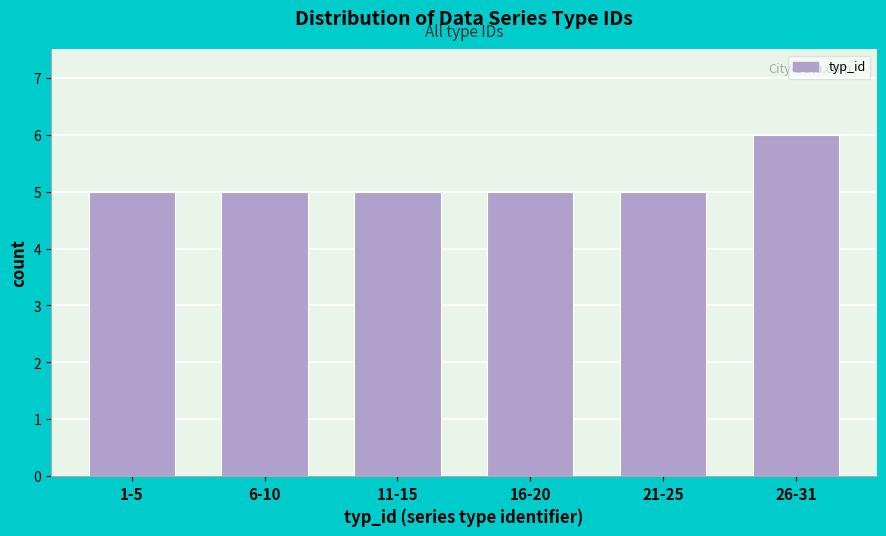

Reading right to left, what are all the values shown in this chart?

6	5	5	5	5	5